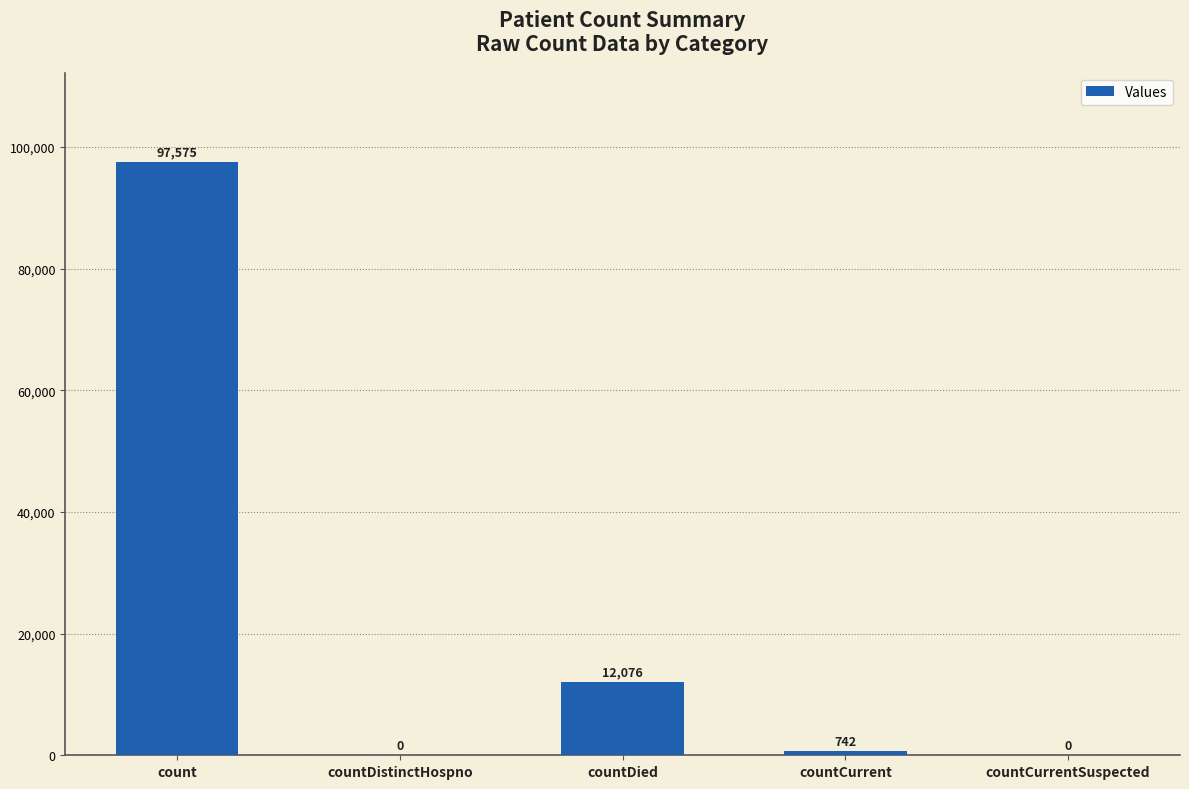

The chart shows a value of -63448 at countDistinctHospno. True or false?

False